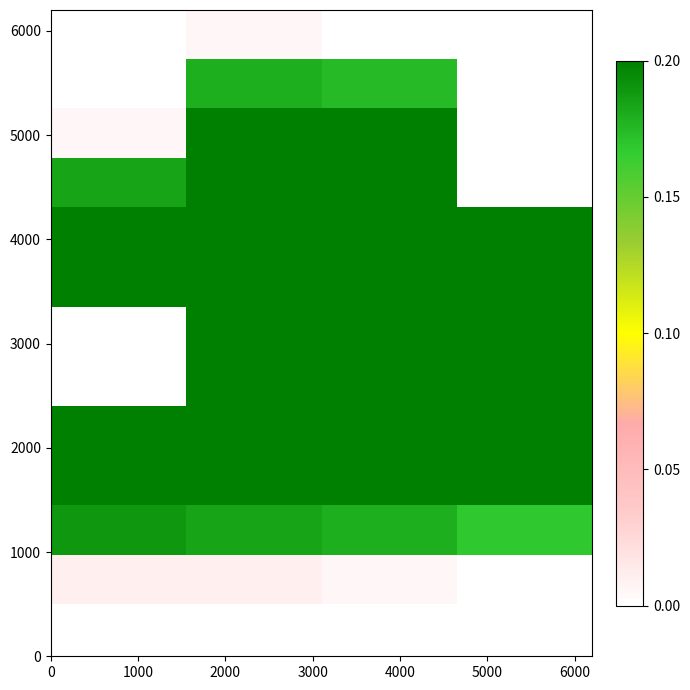

At how many categories does at least one series exceed 0?

4